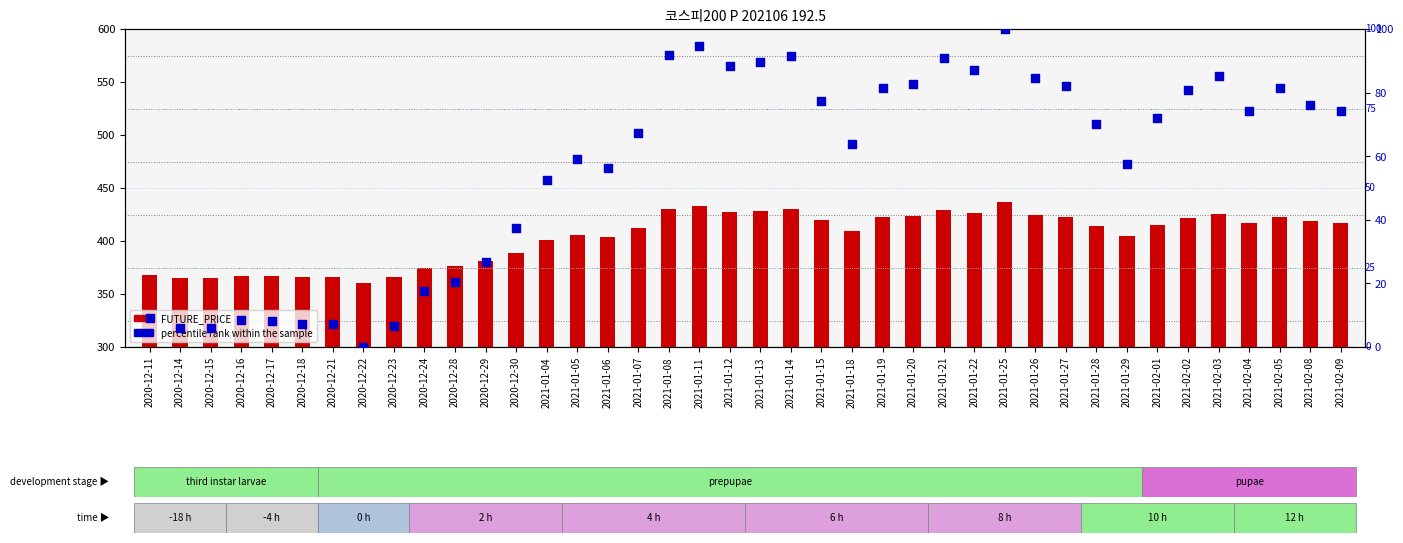

Which series has the largest Y range (max minus min)?

percentile rank within the sample